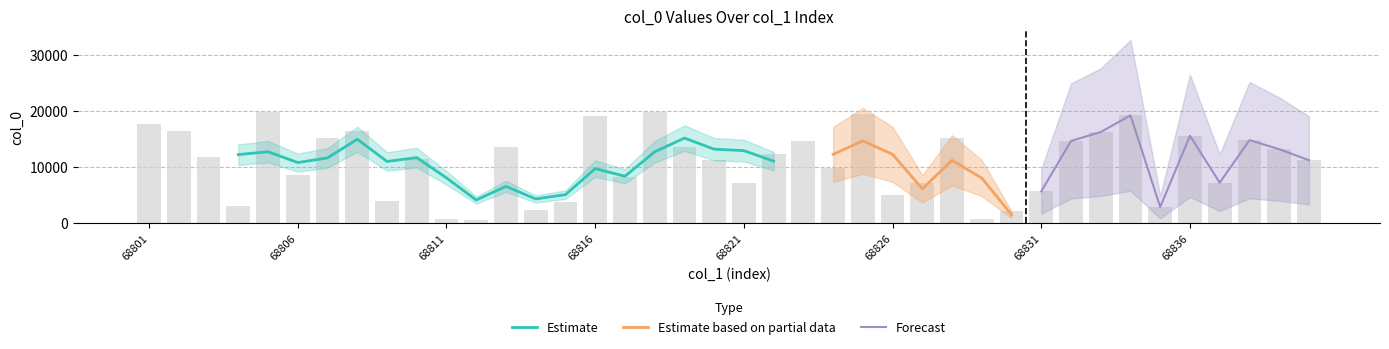

Count the number of values greater than 11842.

19